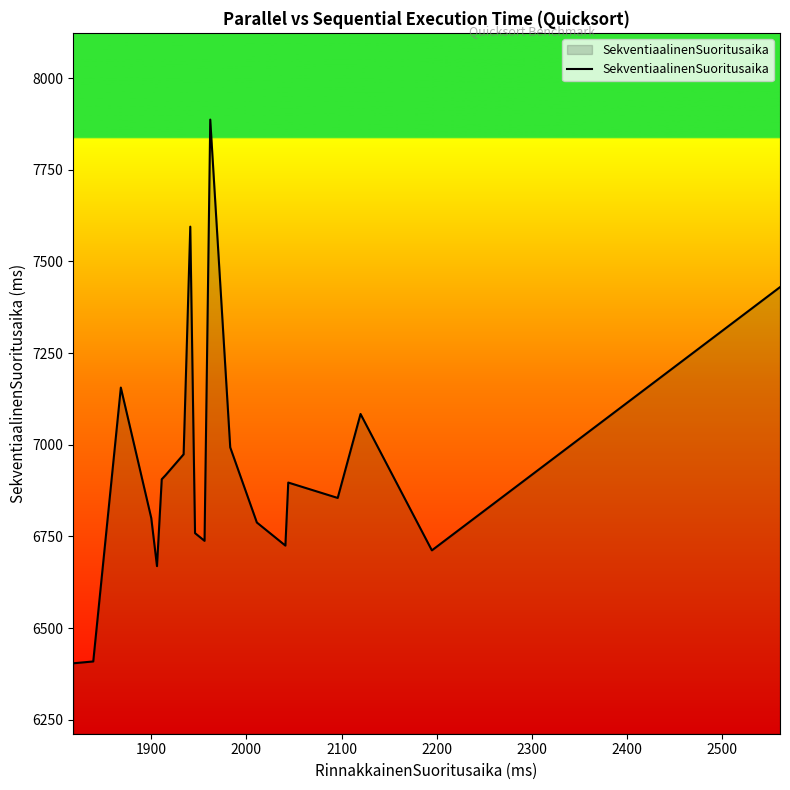

Does the chart display data point markers on the line(s)?

No